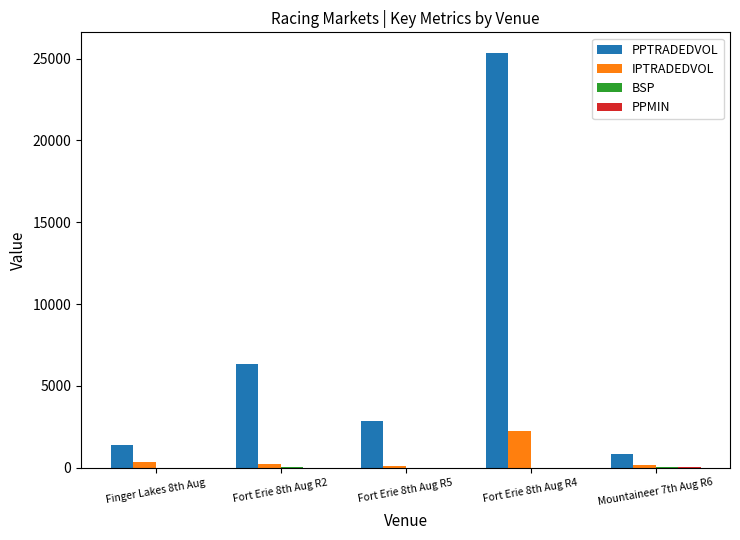

What is the sum of all IPTRADEDVOL values?

3082.8